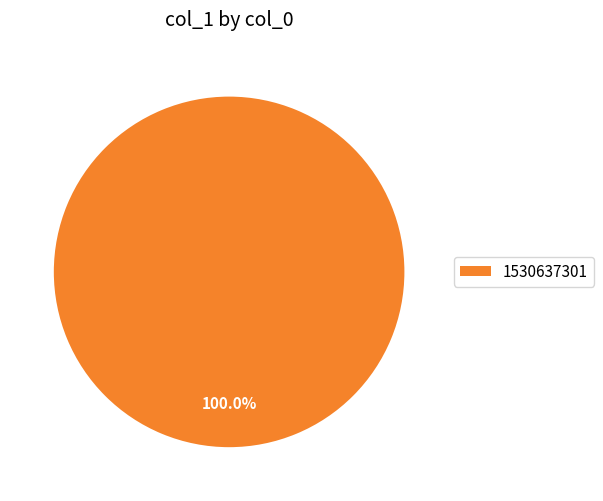

Is there any slice that represents more than half of the pie?

Yes